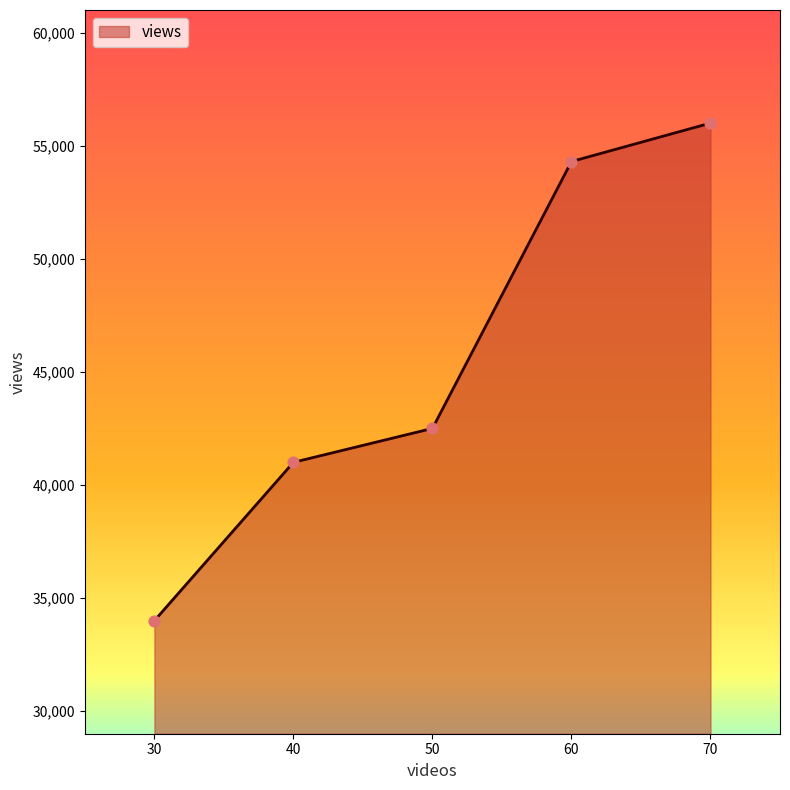

What is the ratio of the value at 50 to the value at 40?

1.0